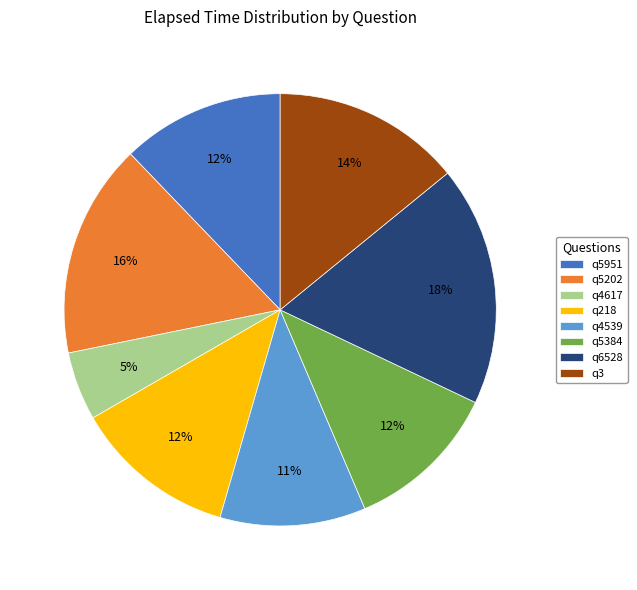

True or false: q4539 accounts for 11% of the total.

True